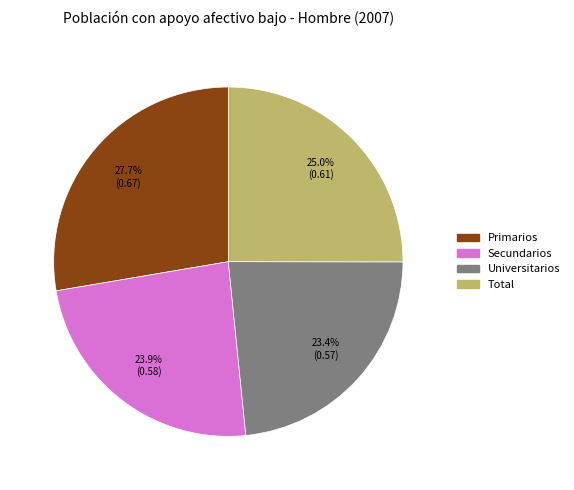

True or false: Universitarios accounts for 17% of the total.

False